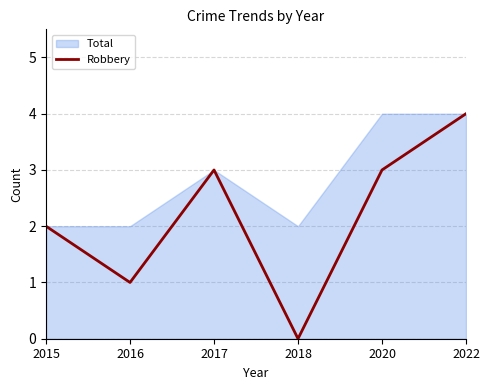

Which category has the lowest value across all series?

2018